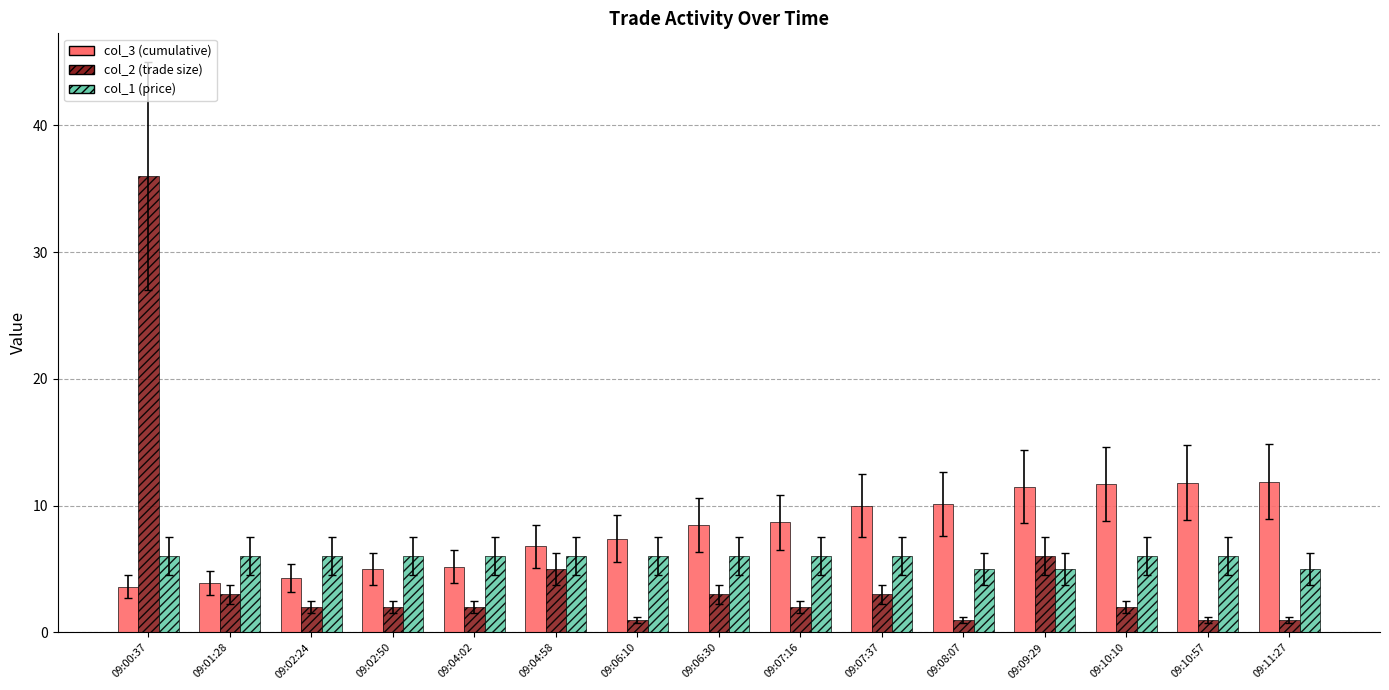

What is the label of the 9th bar from the left?

09:07:16